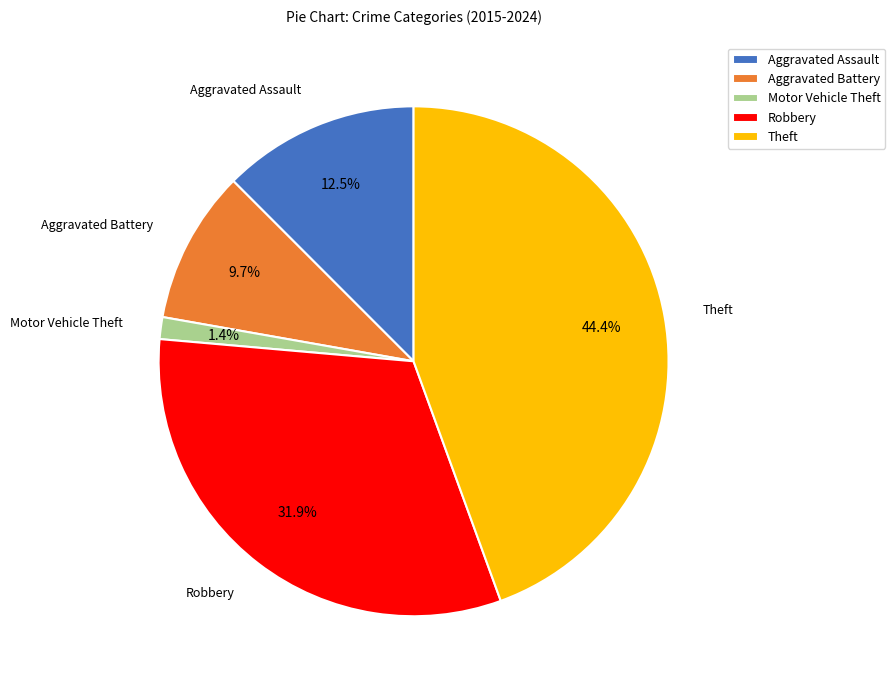

Approximately how many times larger is the value at Robbery compared to Aggravated Battery?

3.3